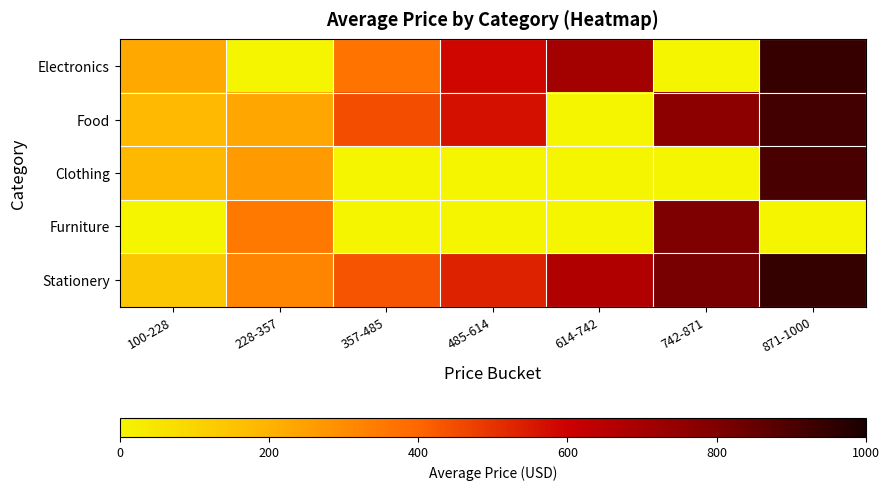

Which series changed the most between 357-485 and 871-1000?

Clothing